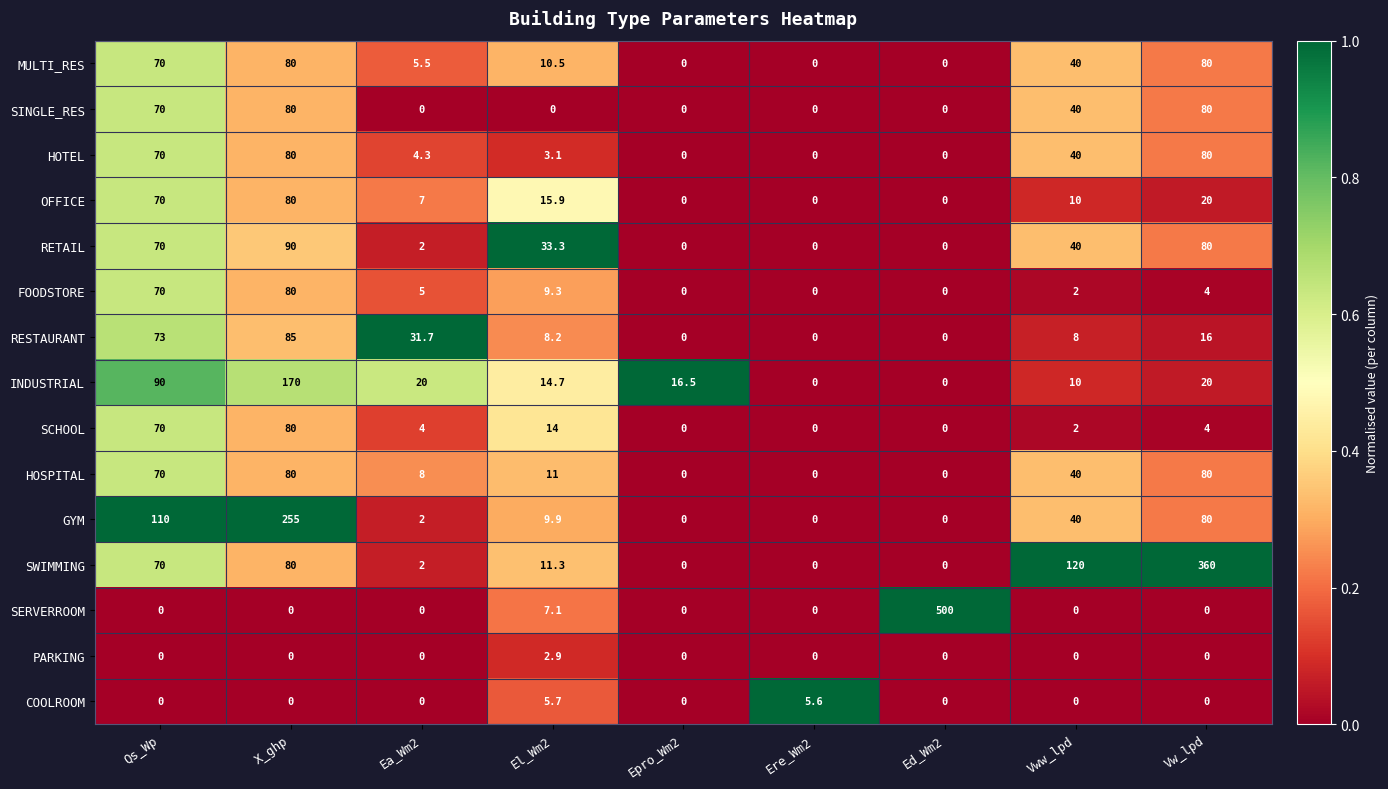

What is the sum of the MULTI_RES values at Ea_Wm2 and Vww_lpd?

45.5